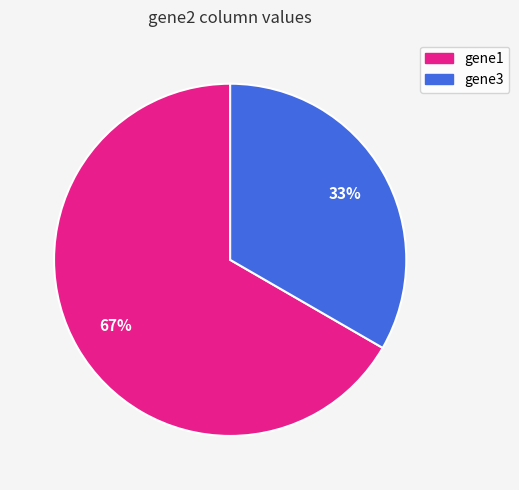

Is there a majority slice in this chart?

Yes